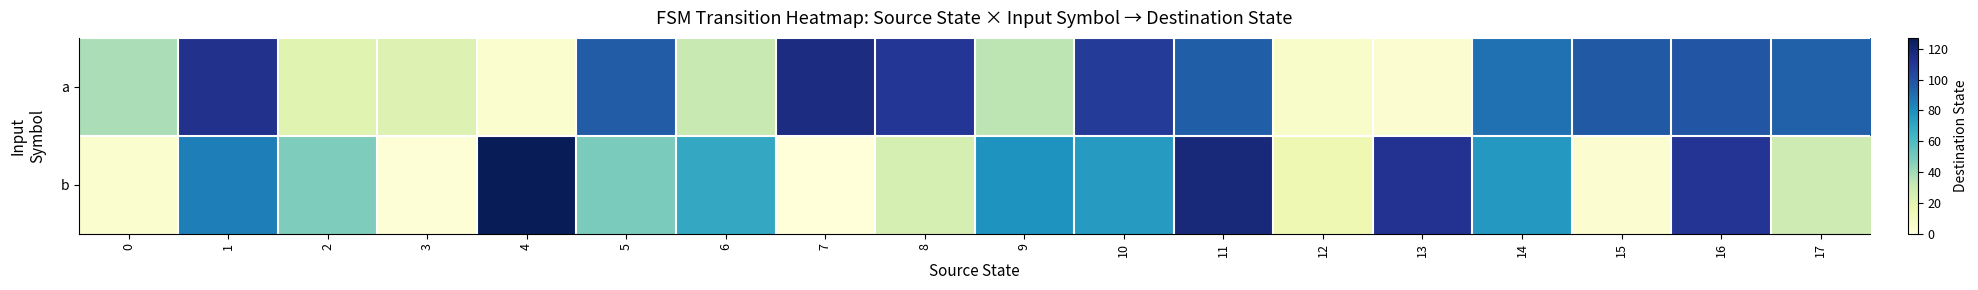

Reading left to right, extract all data points from this chart.

a: 0=38	1=113	2=21	3=23	4=4	5=96	6=31	7=116	8=110	9=34	10=108	11=95	12=6	13=3	14=89	15=97	16=98	17=94
b: 0=4	1=85	2=48	3=1	4=127	5=49	6=69	7=0	8=26	9=78	10=75	11=118	12=15	13=112	14=76	15=3	16=111	17=29